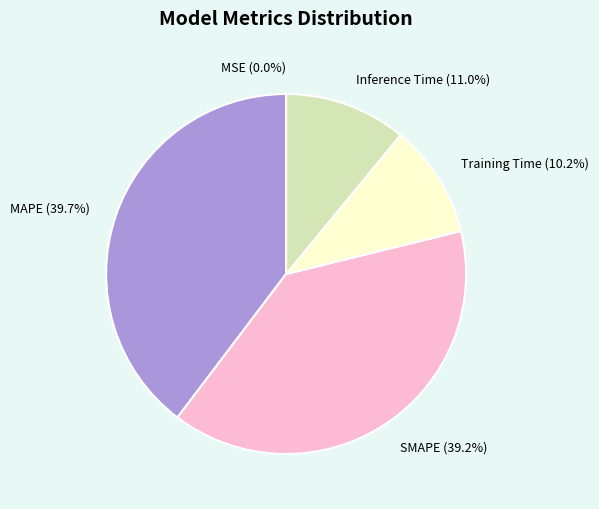

To the nearest percent, what percentage of the pie is Inference Time?

11%